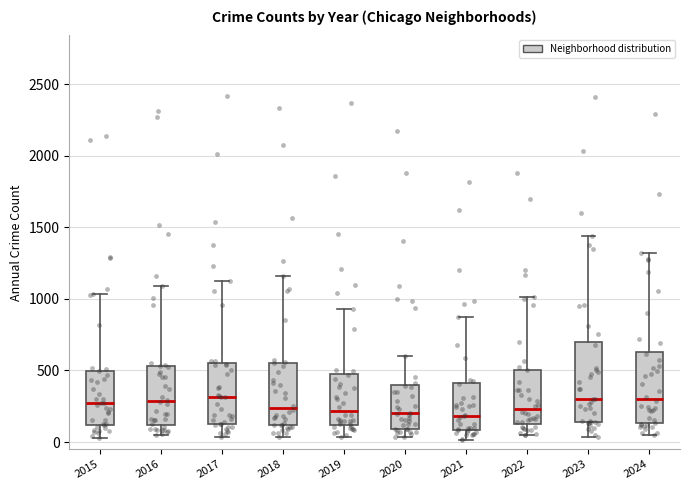

Comparing the boxes themselves (not the whiskers), which one is the tallest?

2023